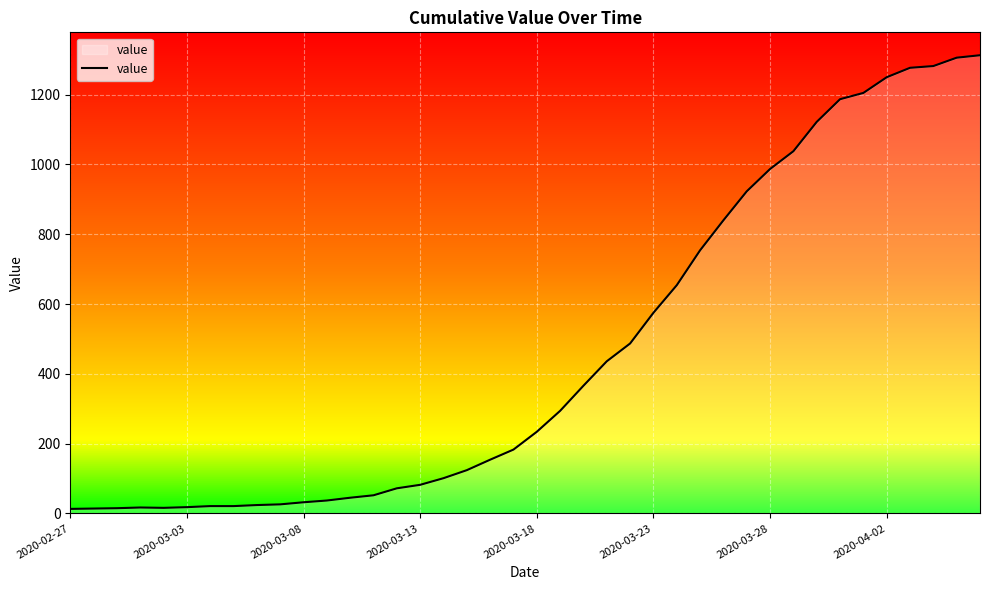

What is the maximum value shown in the chart?

1313